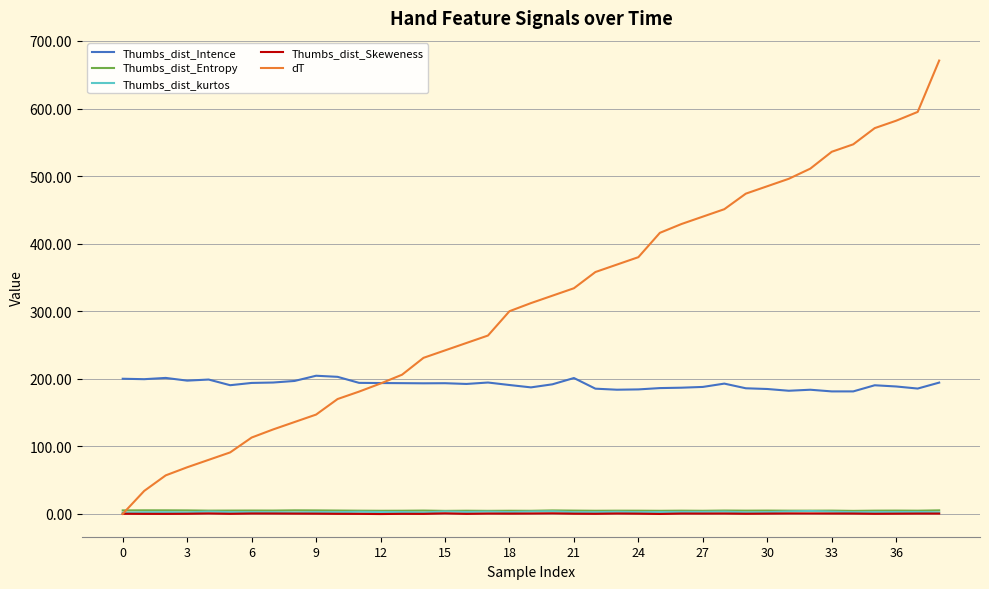

Which series has the largest total across all categories?

dT